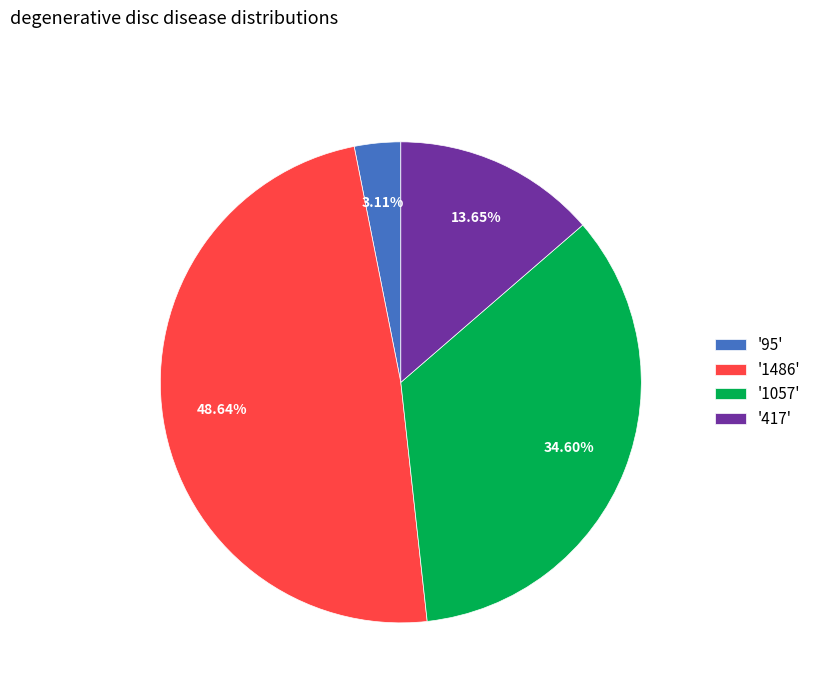

Is the sum of '1057' and '95' greater than half?

No